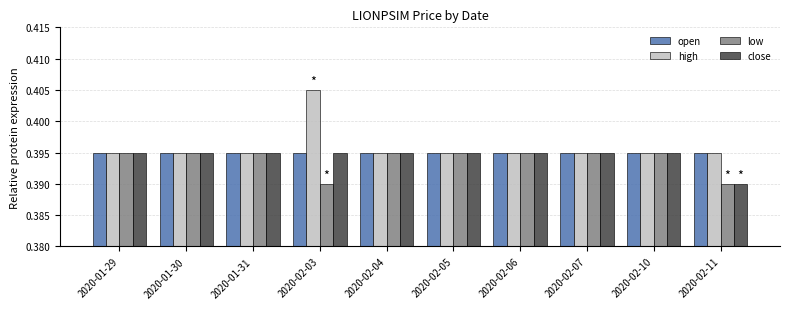

What are all the series names shown in the legend?

open, high, low, close